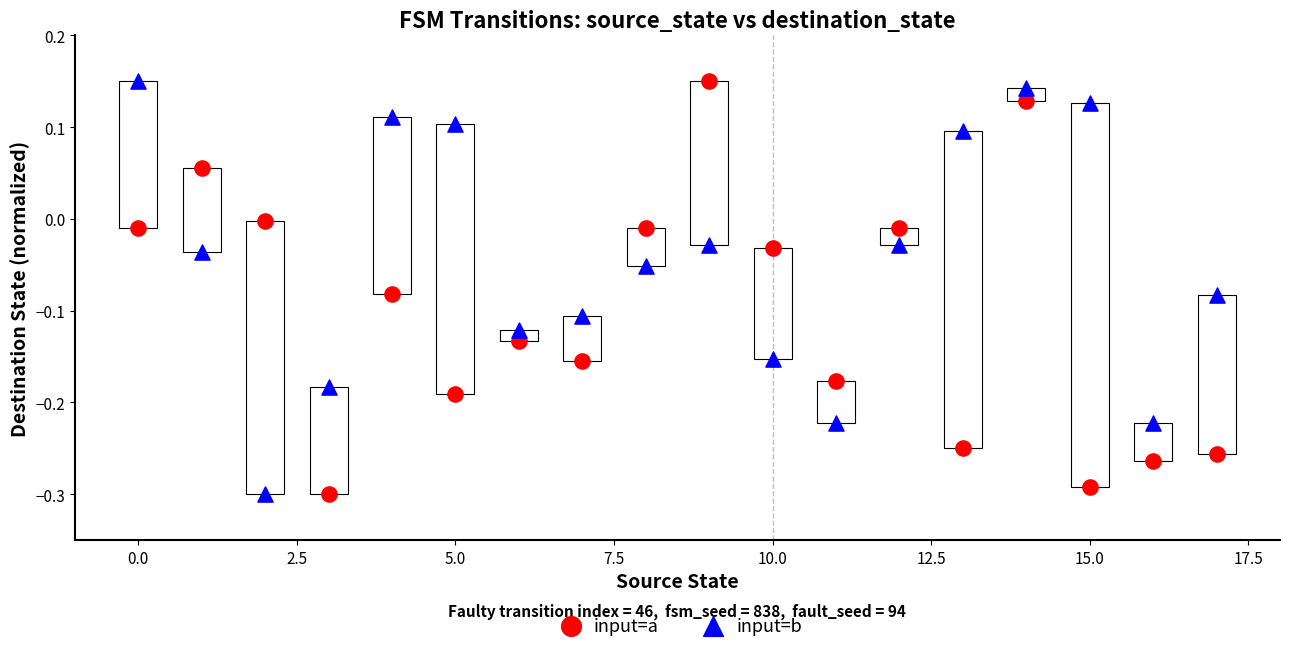

What are all the series names shown in the legend?

input=a, input=b